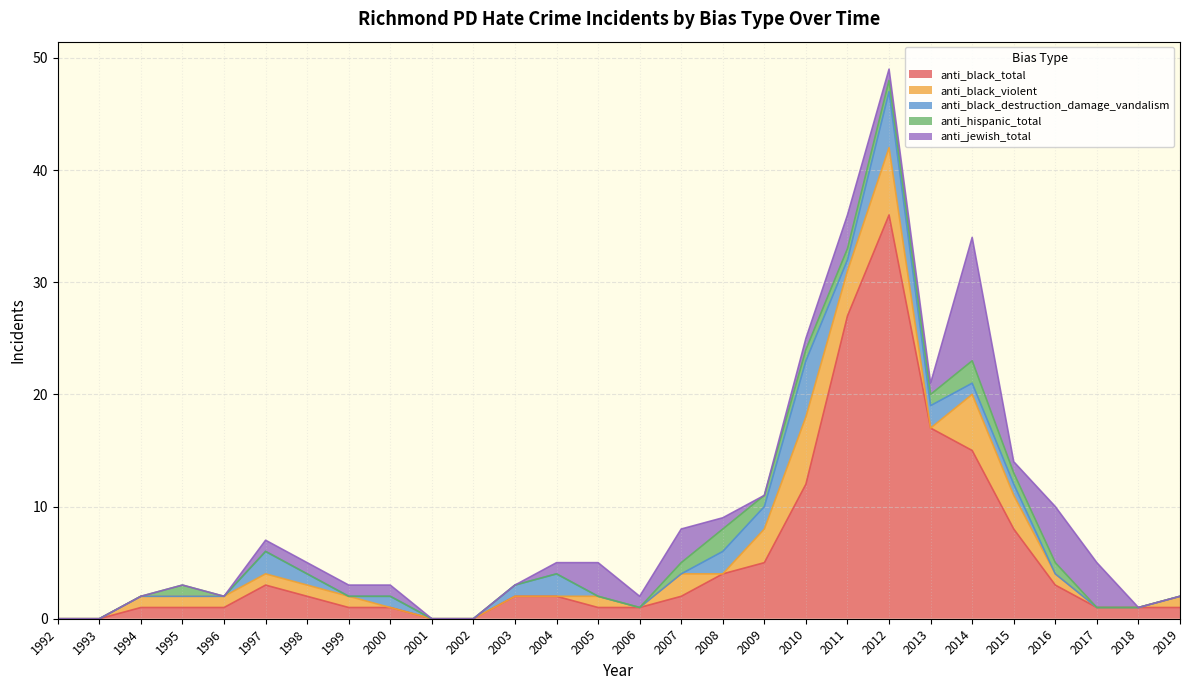

What is the spread (max minus min) of values at 2010?

11